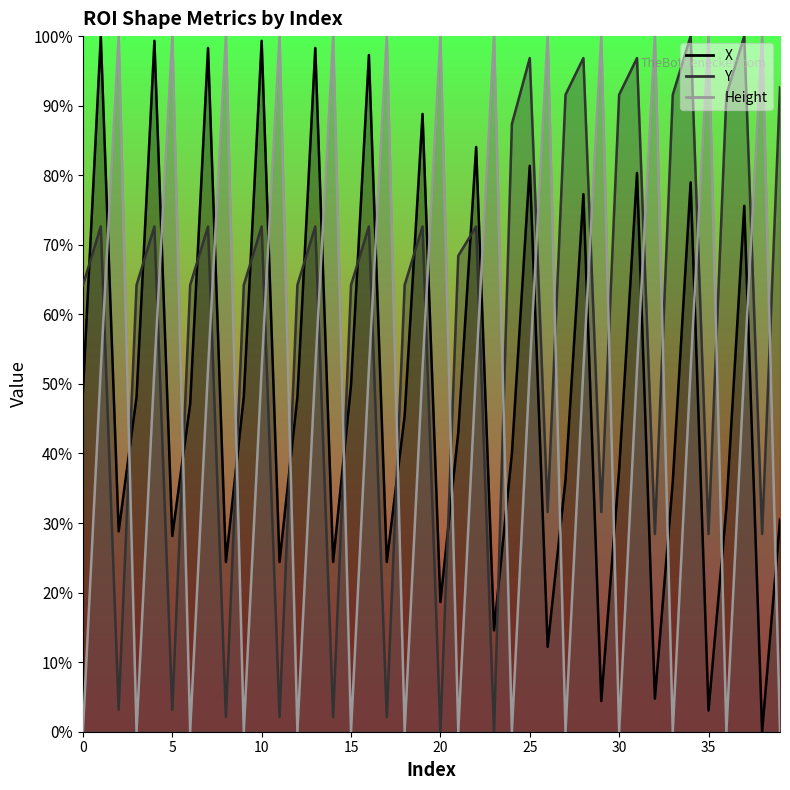

The value of Height at 6 is -275.0. True or false?

False